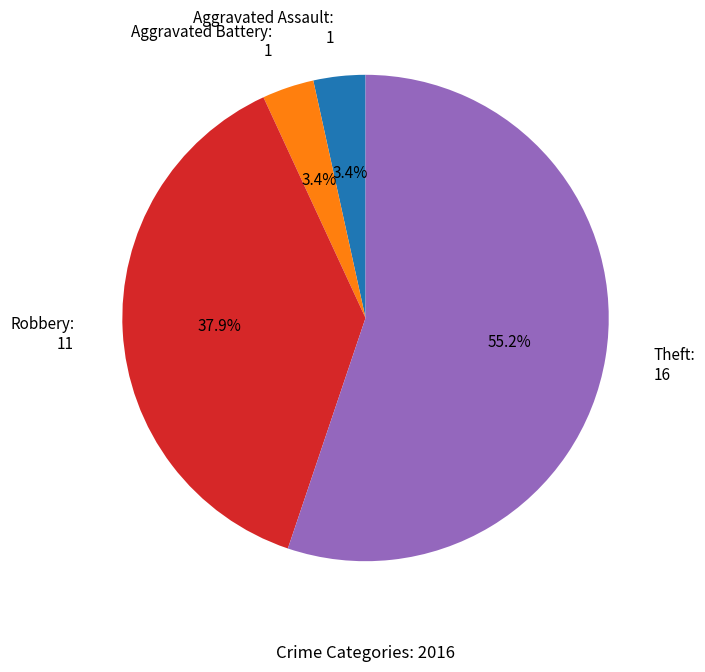

Approximately how many times larger is the value at Aggravated Battery: 1 compared to Aggravated Assault: 1?

1.0